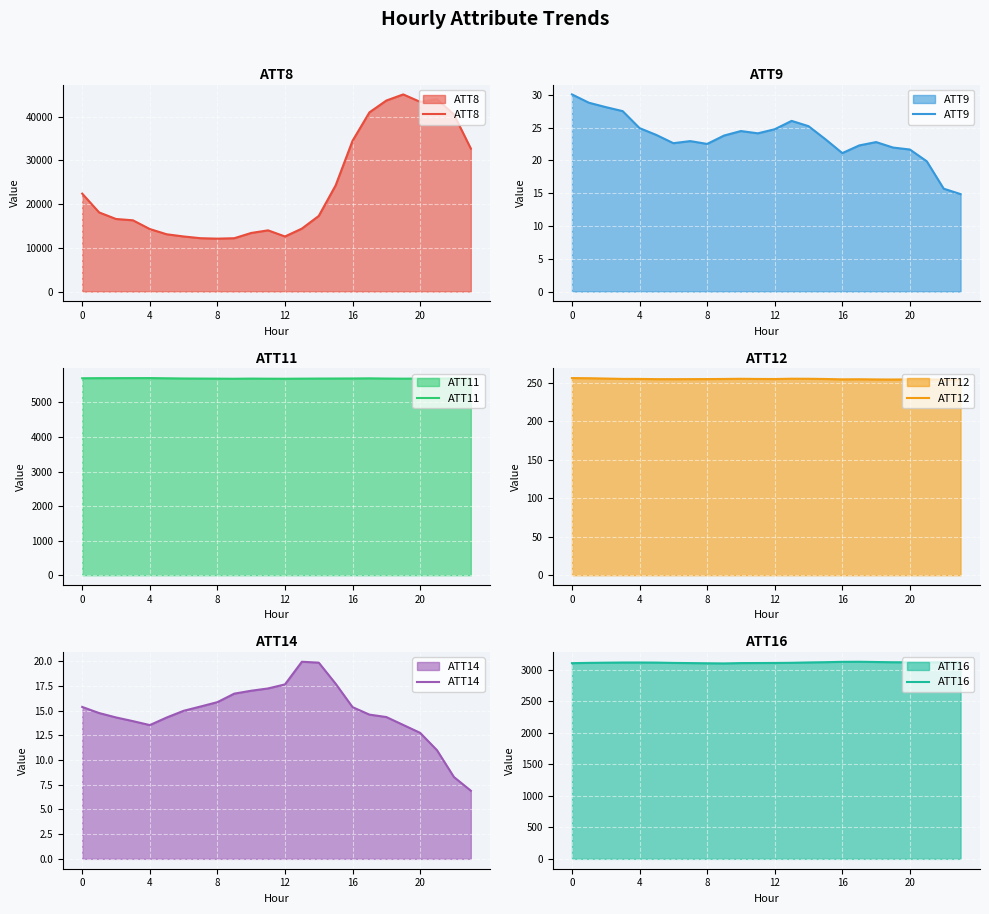

Which category has the lowest value across all series?

23